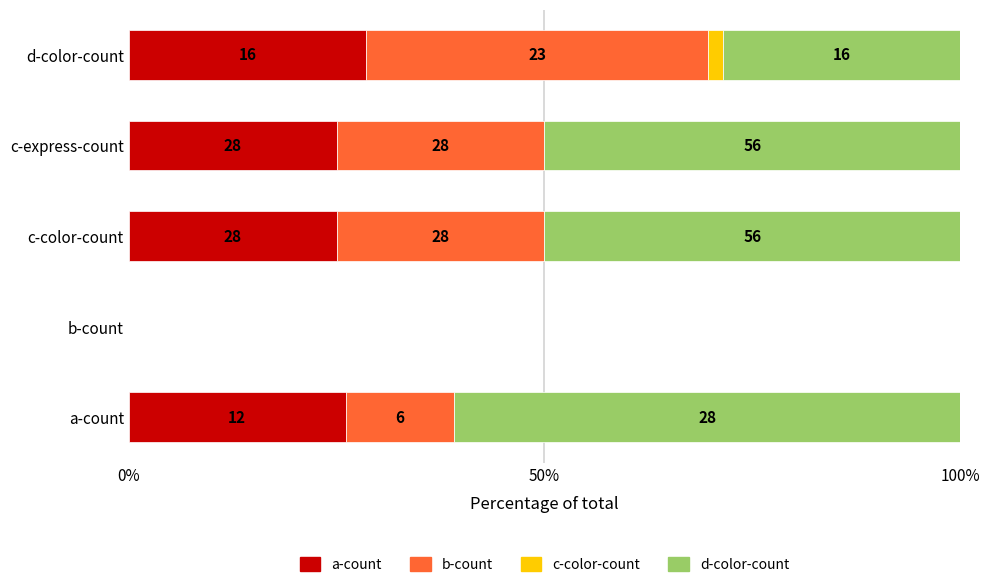

What position from the left is c-express-count?

4